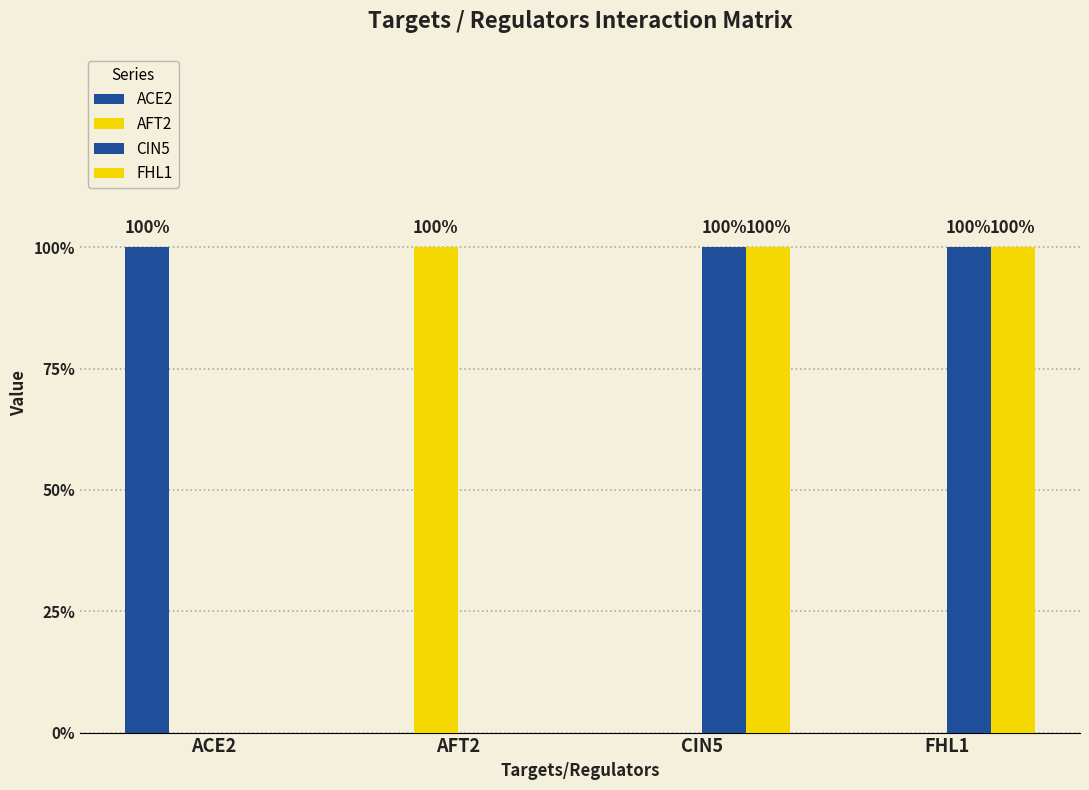

What is the label of the 3rd bar from the left?

CIN5